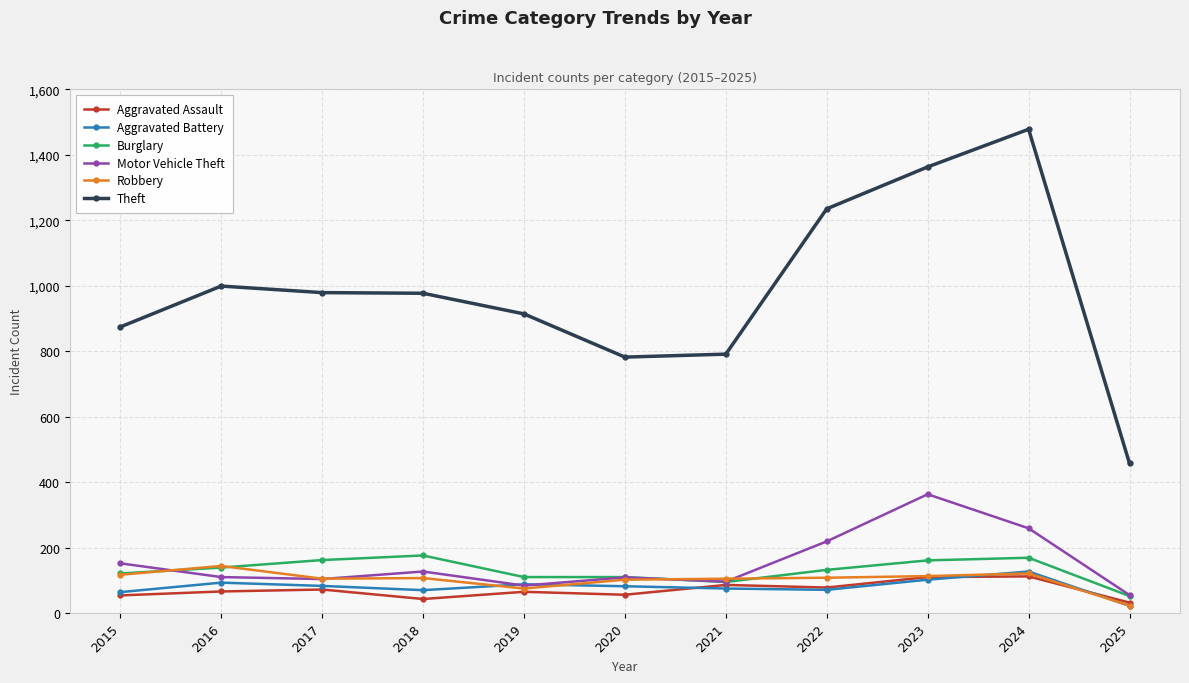

Which series has the largest range (max minus min)?

Theft